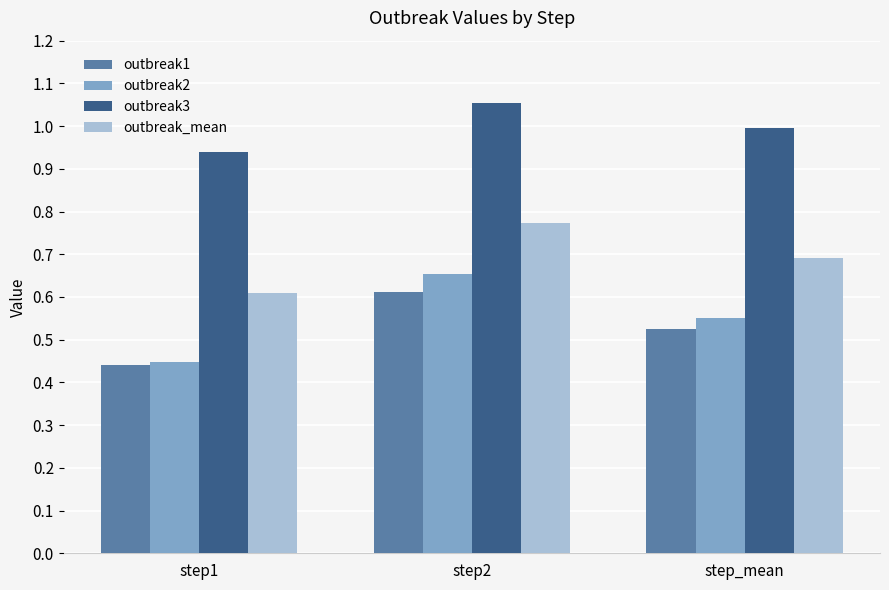

What is the label of the 2nd bar from the left?

step2